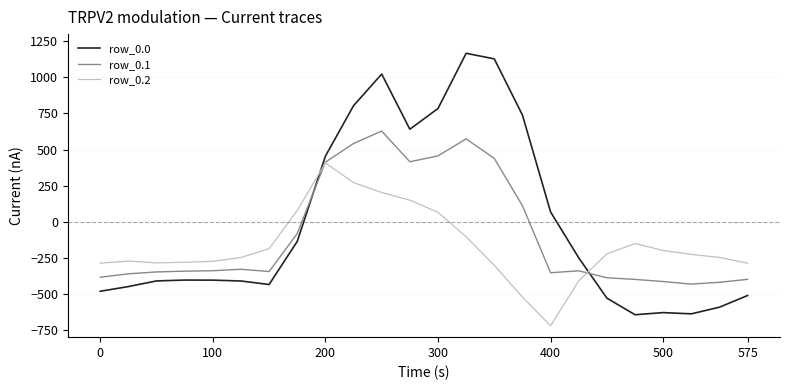

True or false: row_0.1 and row_0.0 cross at least once.

True